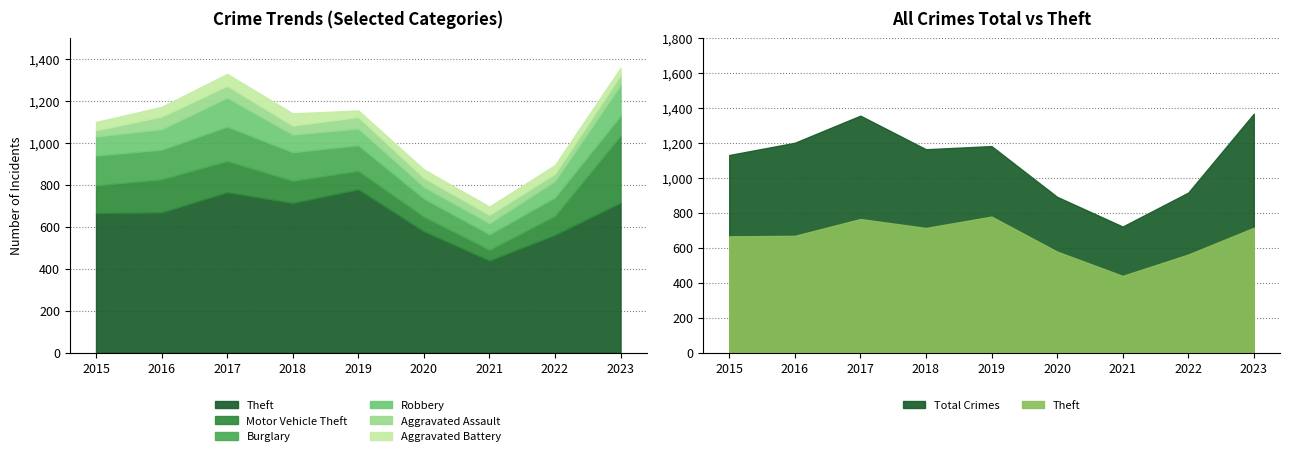

True or false: Aggravated Battery and Robbery intersect in this chart.

False